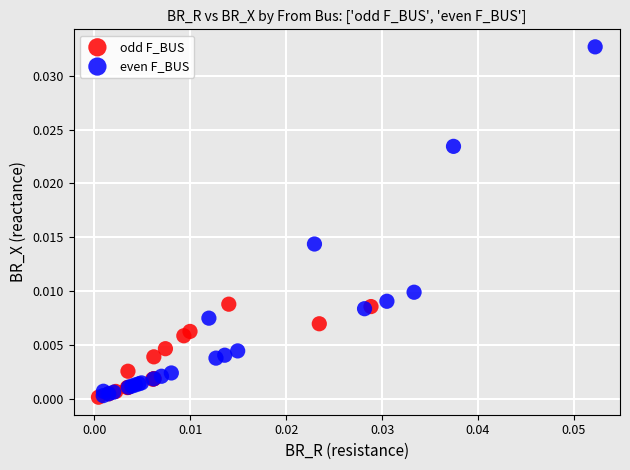

Which series contains the highest Y value?

even F_BUS